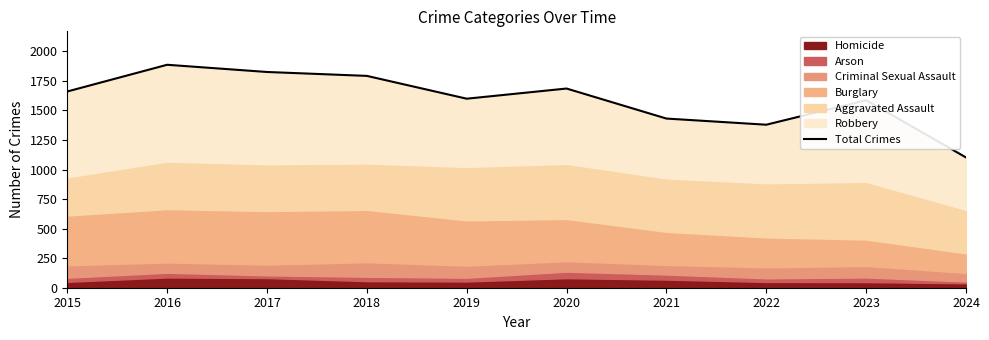

List the labels in order of value, smallest first.

2024, 2022, 2021, 2023, 2019, 2015, 2020, 2018, 2017, 2016